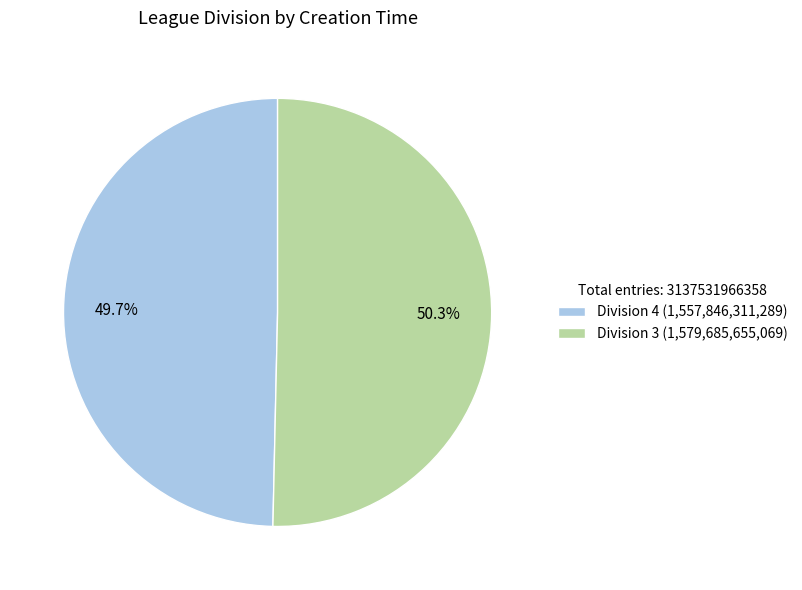

To the nearest percent, what is the average slice percentage?

50%